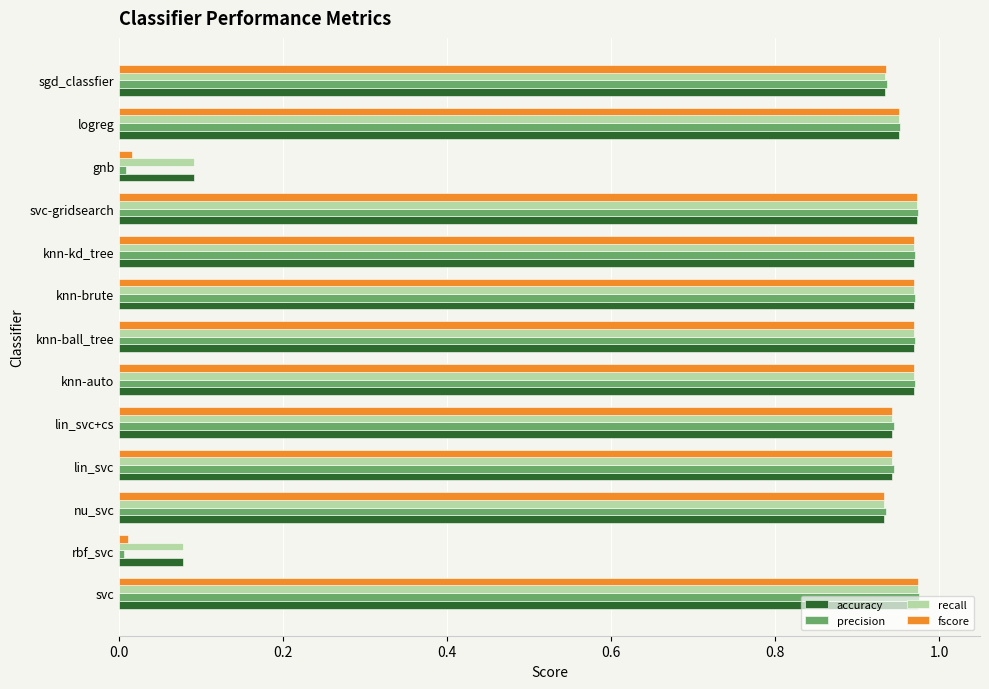

Which series has the largest range (max minus min)?

precision